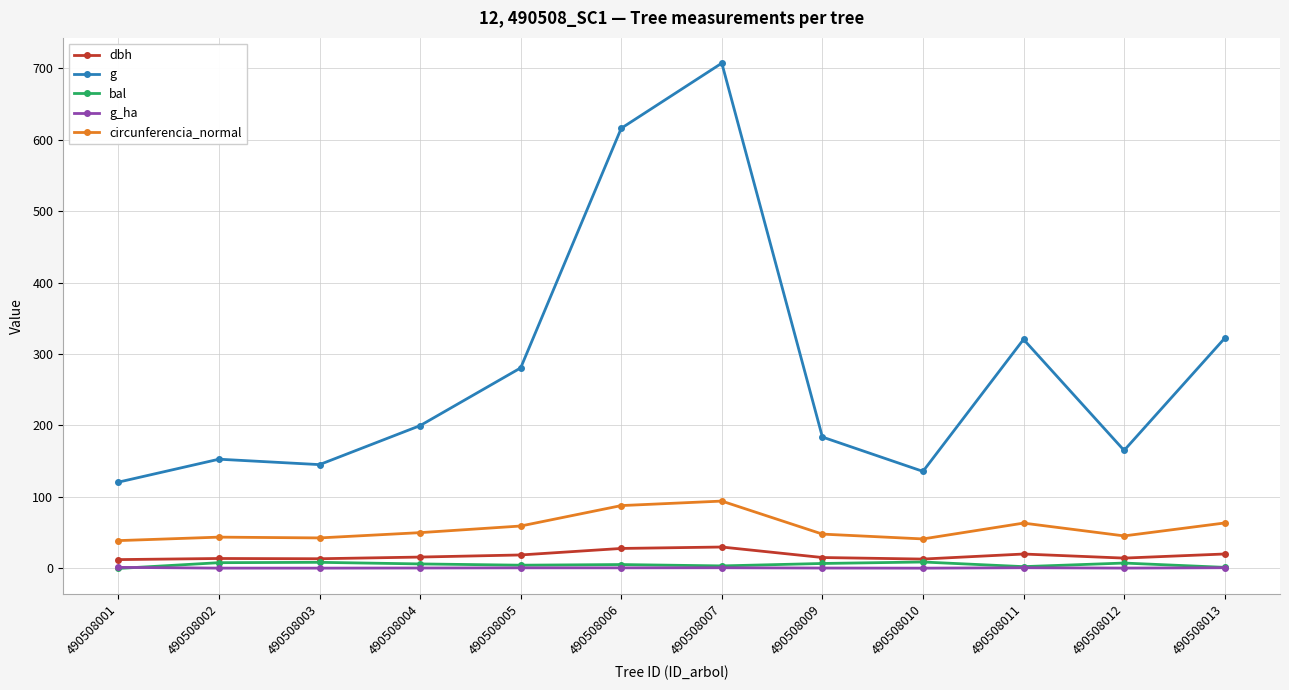

The bal series shows 9.0 at 490508010. True or false?

True